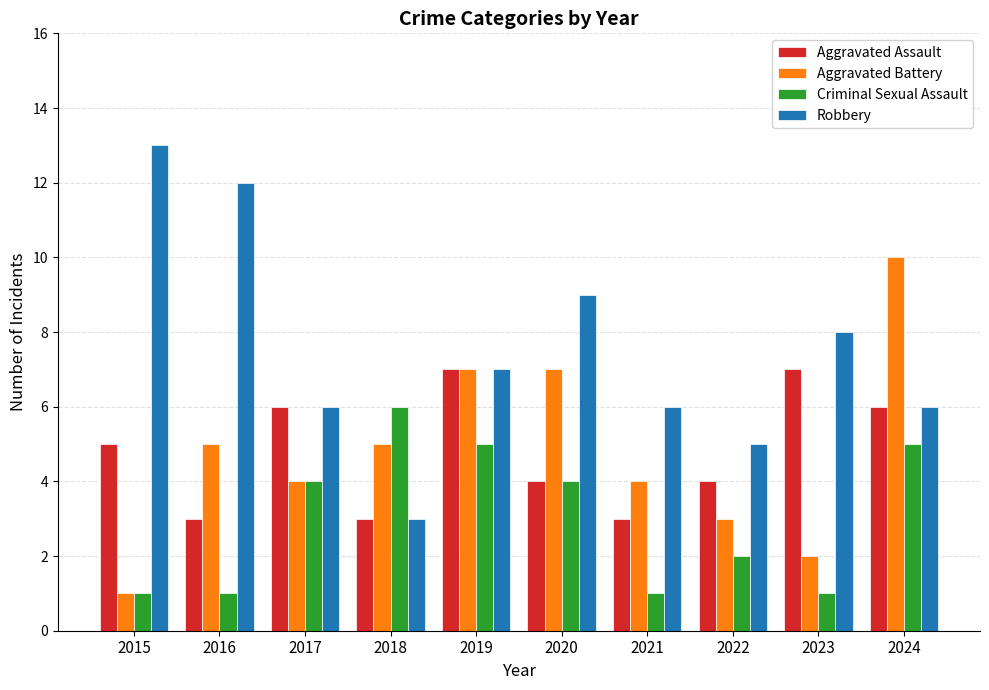

Rank the series by their maximum value, from highest to lowest.

Robbery, Aggravated Battery, Aggravated Assault, Criminal Sexual Assault